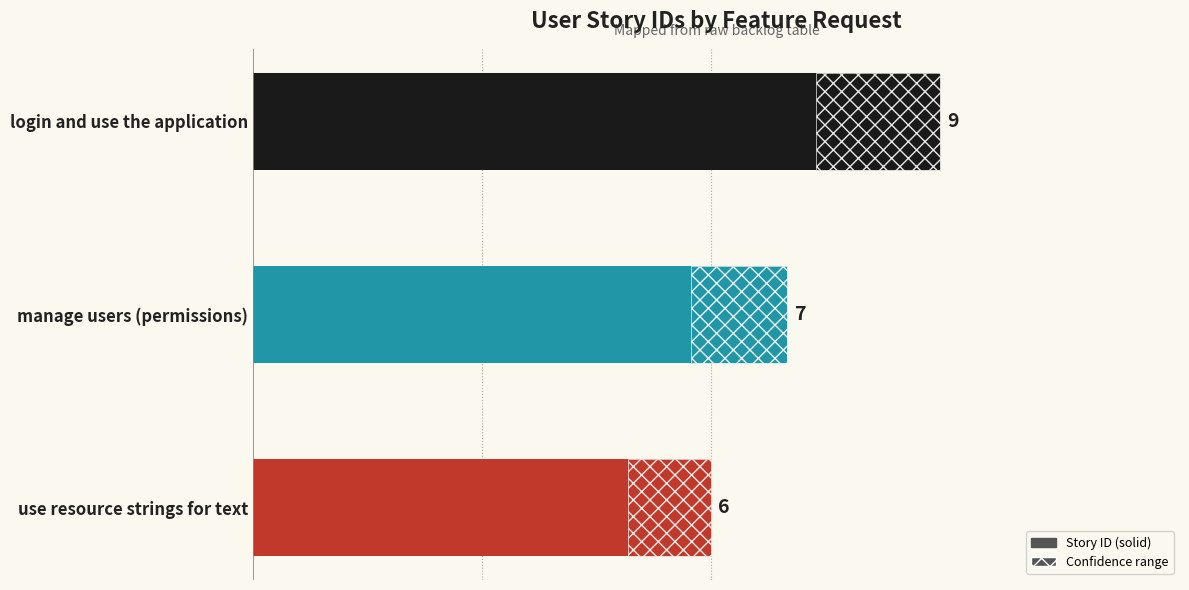

Does the chart contain stacked bars?

No